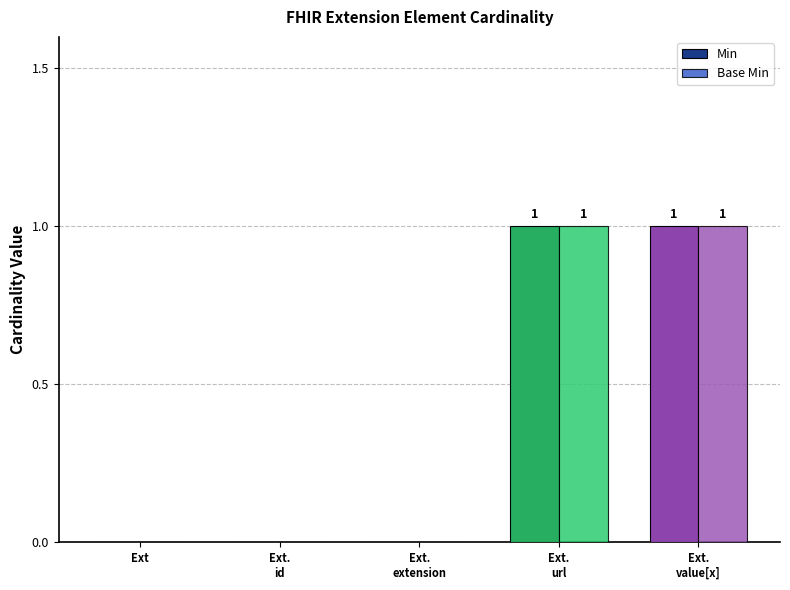

Reading left to right, list all the values displayed in this chart.

Min: Ext=0	Ext.
id=0	Ext.
extension=0	Ext.
url=1	Ext.
value[x]=1
Base Min: Ext=0	Ext.
id=0	Ext.
extension=0	Ext.
url=1	Ext.
value[x]=1